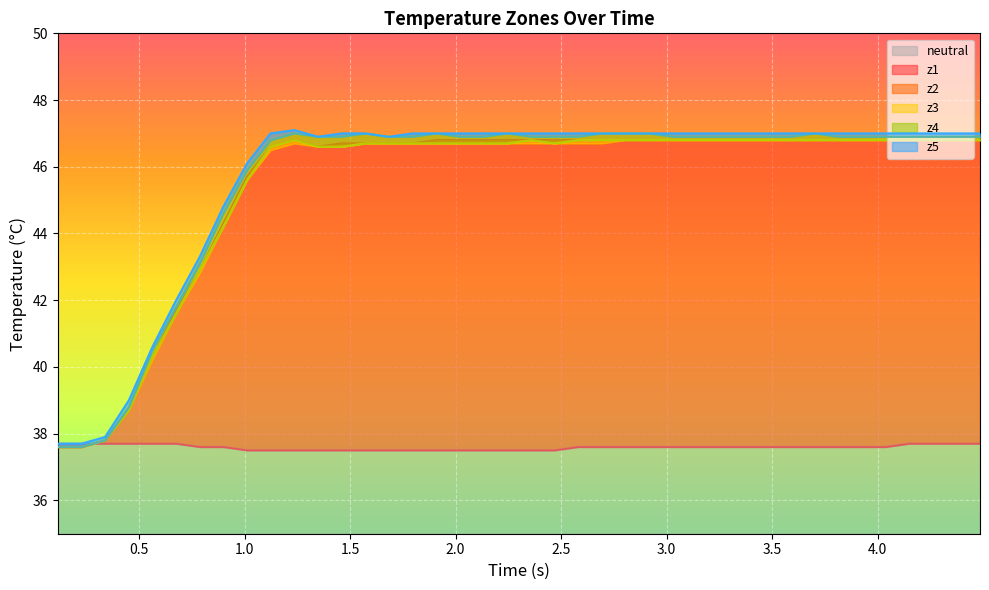

List the series in order of their peak value, lowest first.

neutral, z1, z2, z3, z4, z5